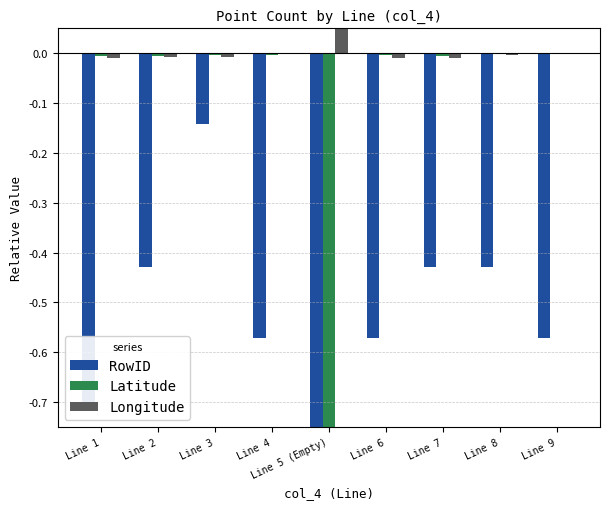

How many bars are there in total?

27